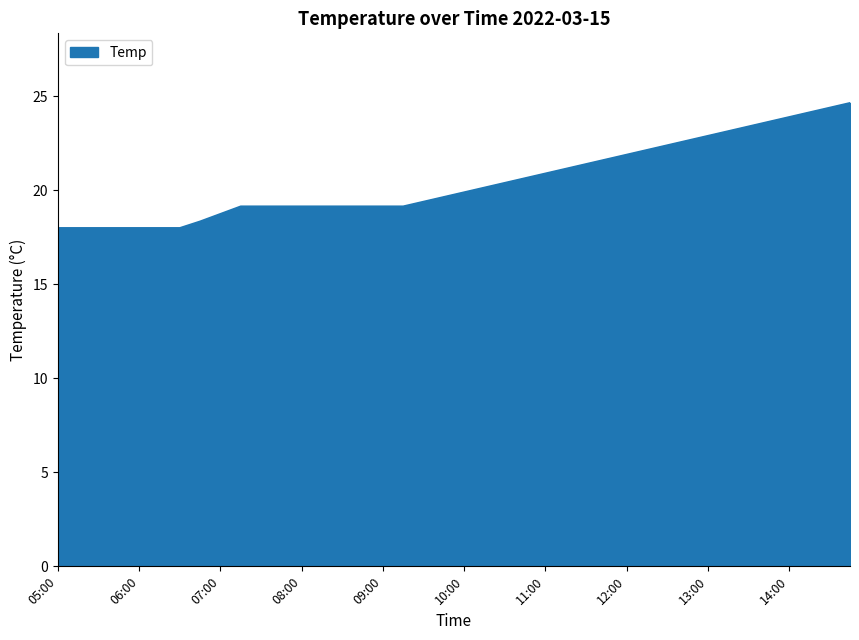

What is the smallest value displayed?

18.0